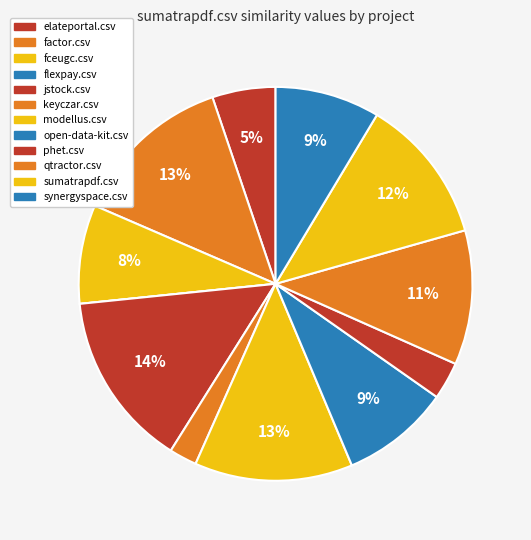

True or false: phet.csv accounts for 3% of the total.

True